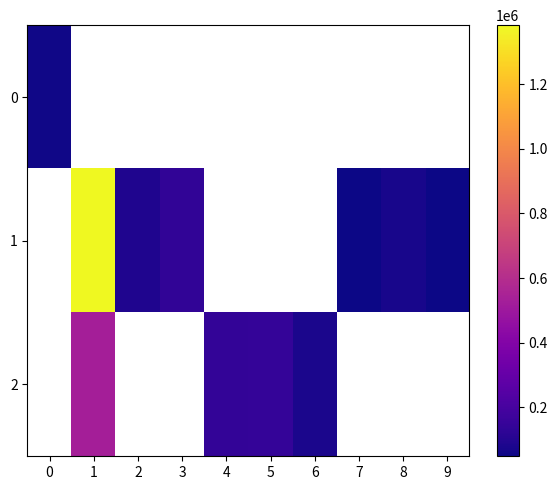

The 2 series shows 118223.4 at 6. True or false?

False